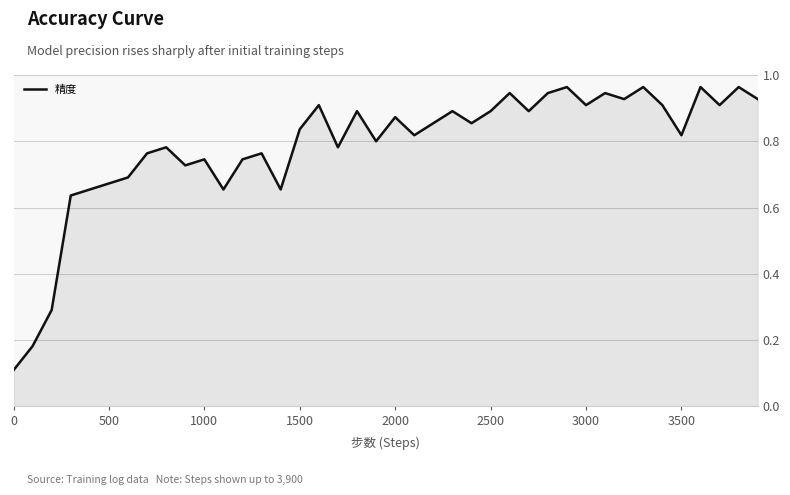

How many interior local valleys (lower than both neighbors) does the data have?

12